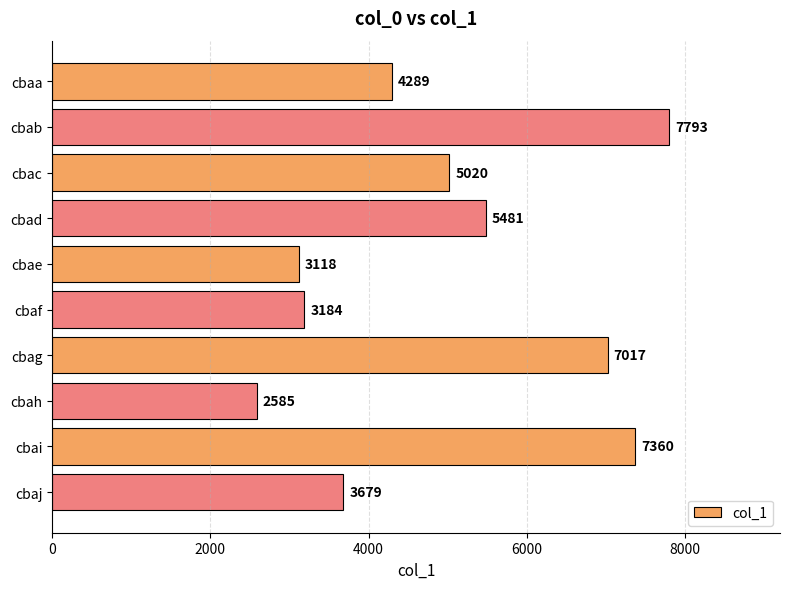

The chart shows a value of 7360 at cbai. True or false?

True